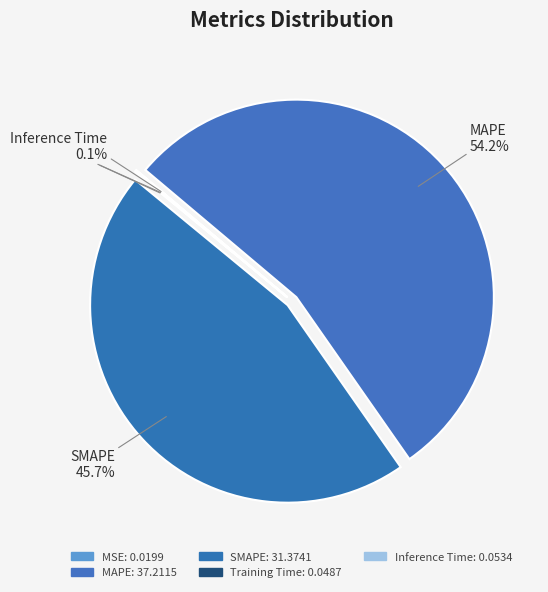

Which has a higher value, MAPE or SMAPE?

MAPE